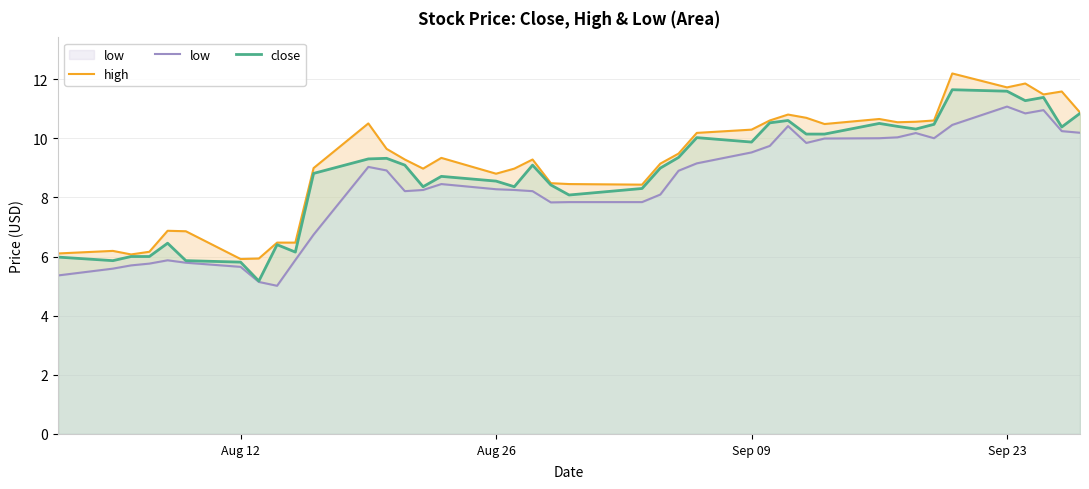

How many interior local peaks does the low series have?

7